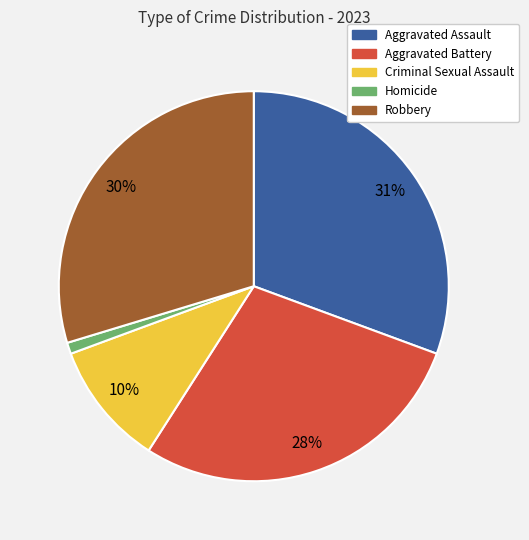

Is the sum of Homicide and Aggravated Assault greater than half?

No